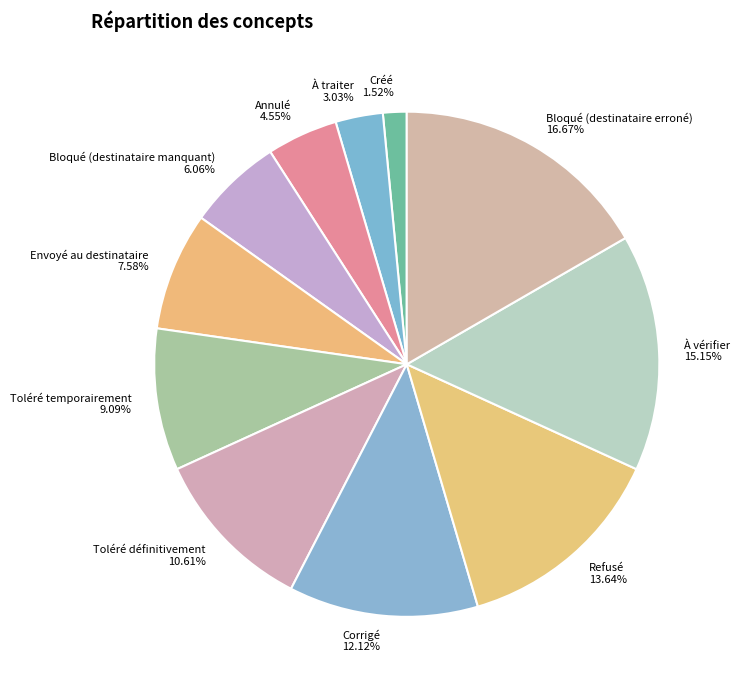

Does Annulé represent more than half of the total?

No